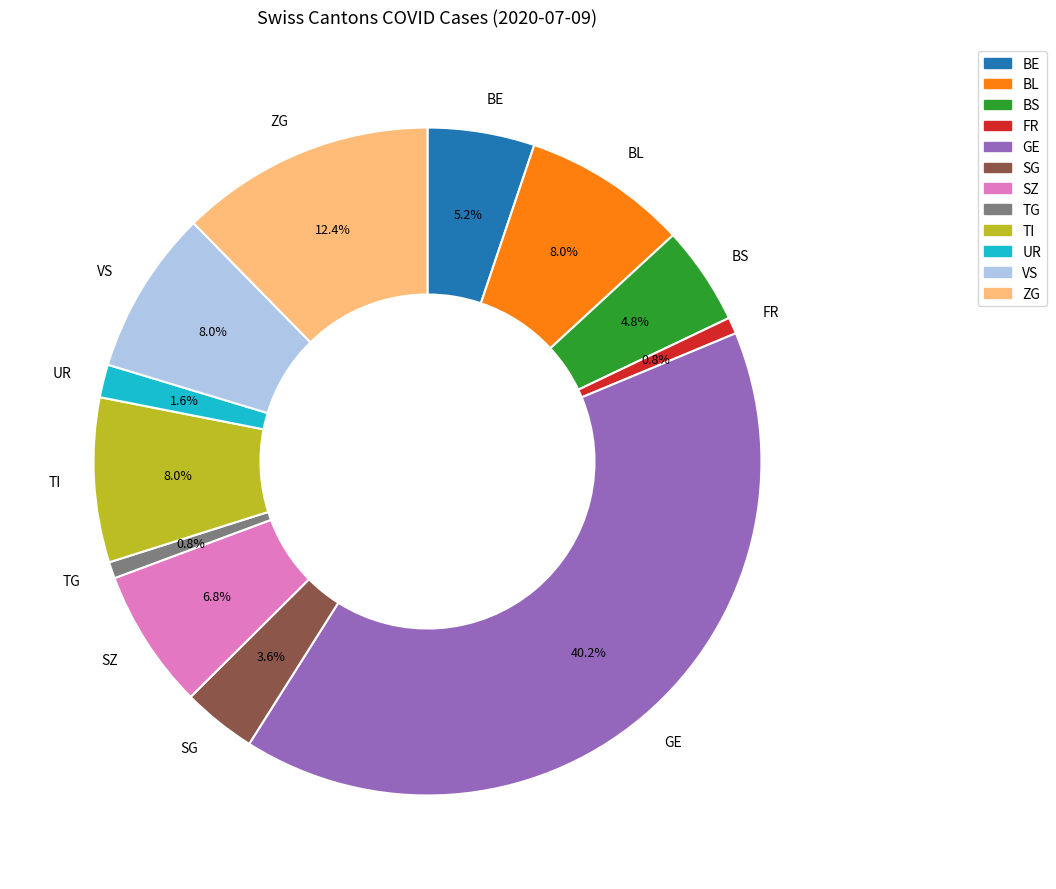

What percentage is the BL slice, to the nearest percent?

8%